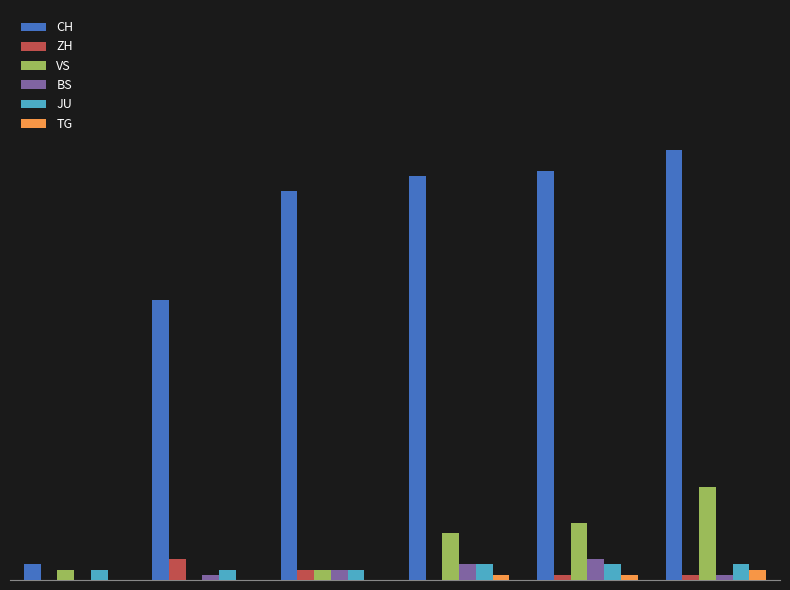

Are the bars horizontal?

No